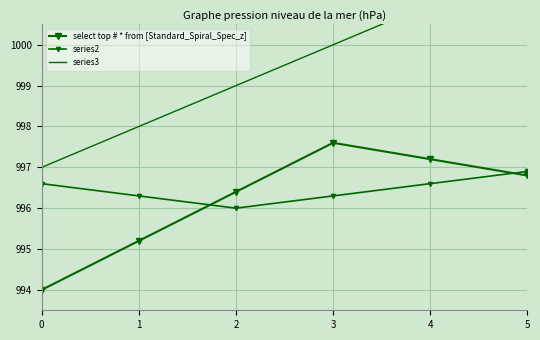

Where does the series3 series first go above 1000?

4